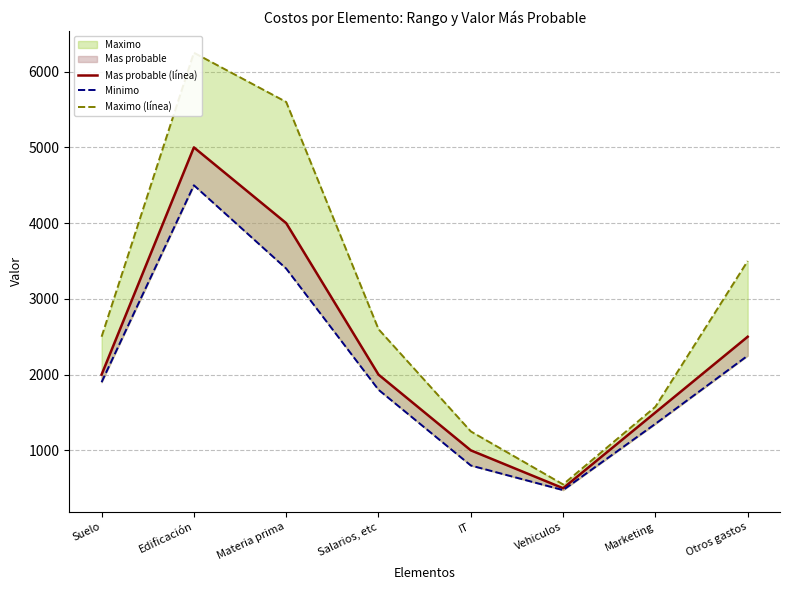

Where is Minimo nearest to the value 2487?

Otros gastos